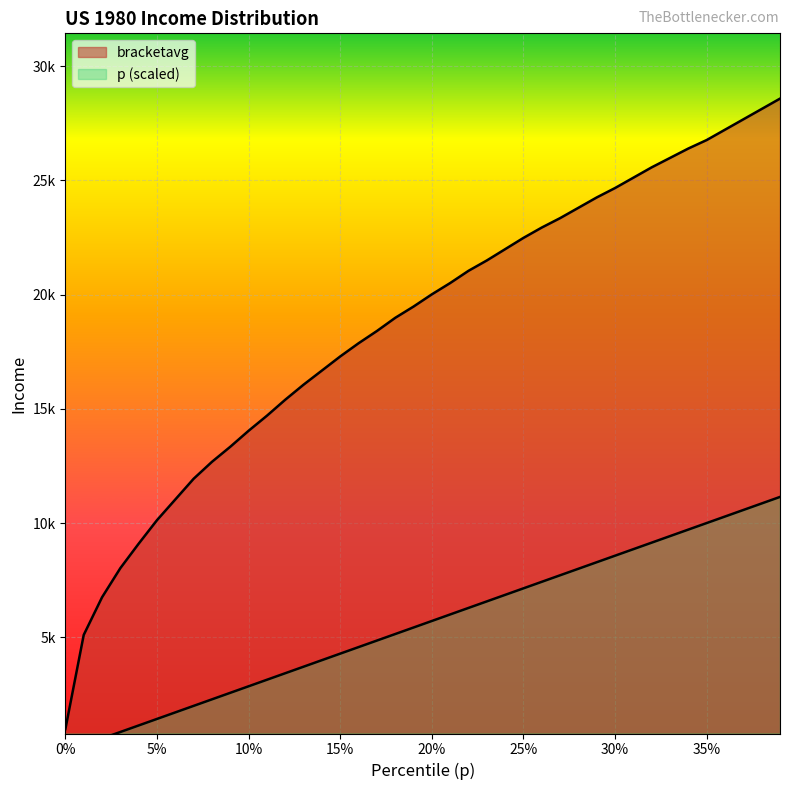

True or false: bracketavg and p cross at least once.

False